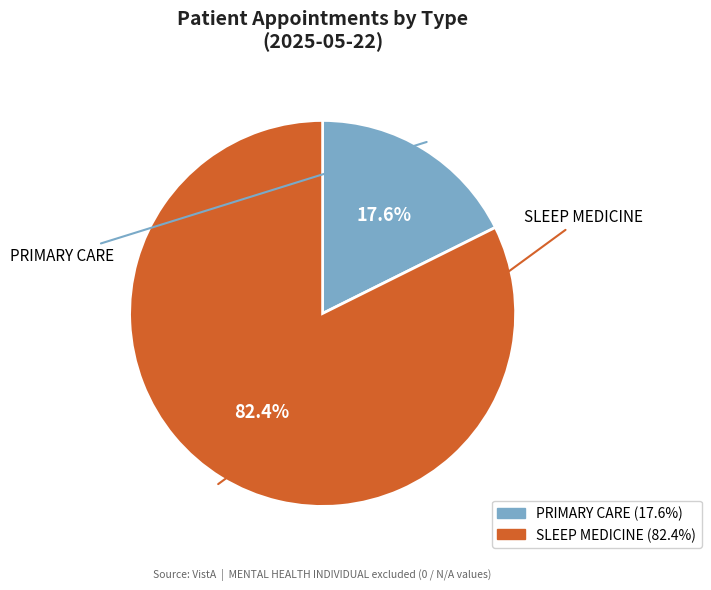

Does PRIMARY CARE represent more than half of the total?

No